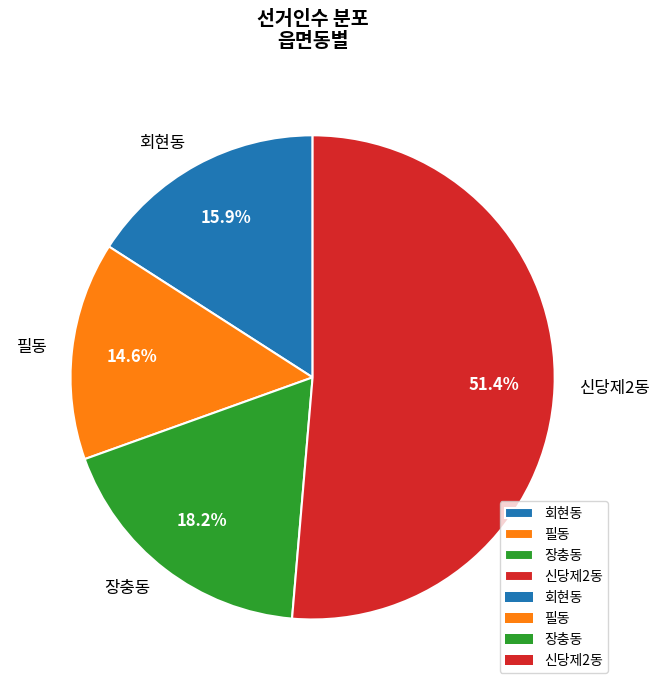

How many segments does this pie chart have?

4